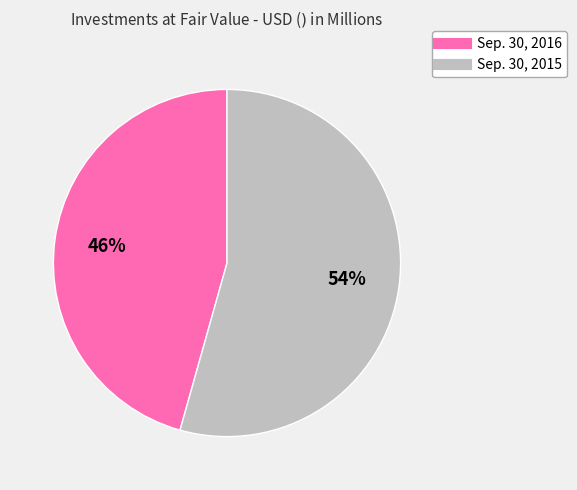

To the nearest percent, what is the average slice percentage?

50%